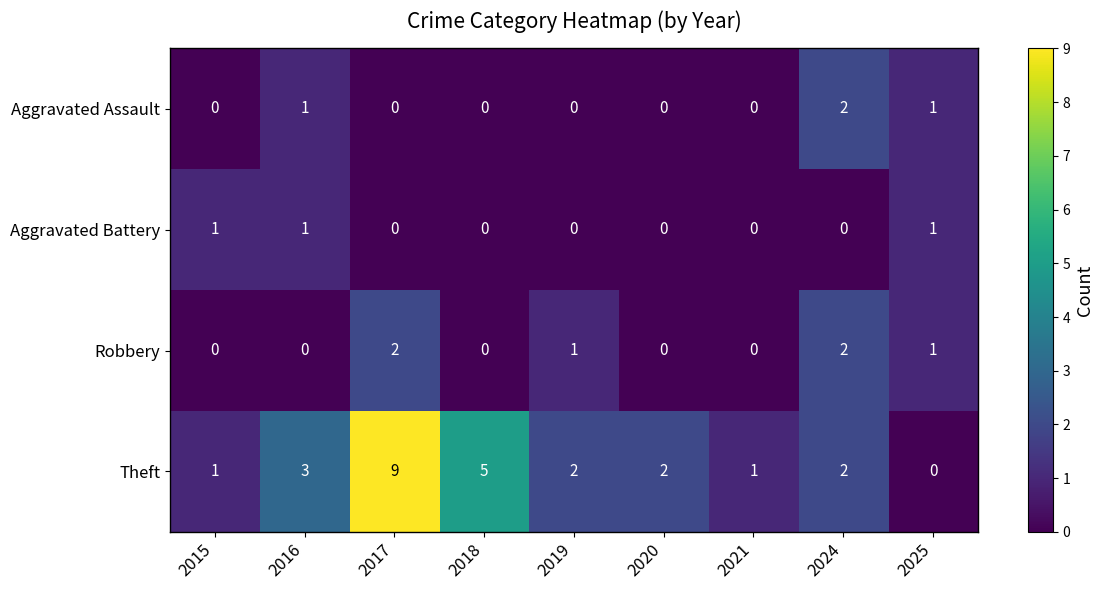

Count the Aggravated Battery values in the range 0 to 1.

9